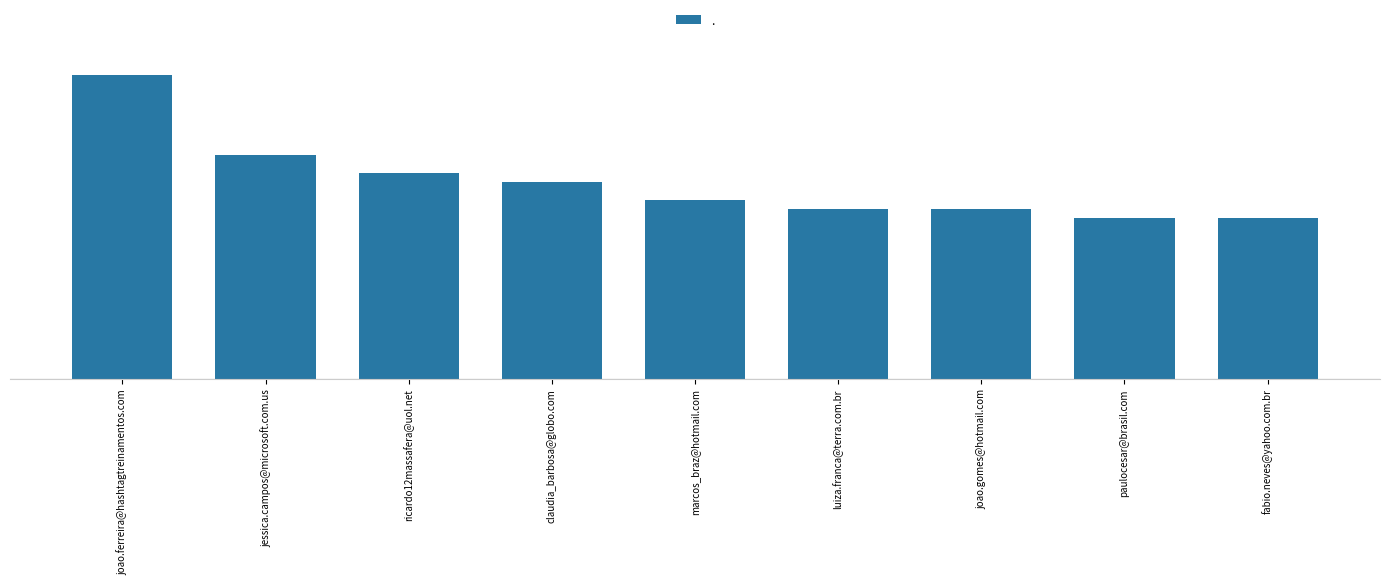

What is the difference between the maximum and minimum values?

16